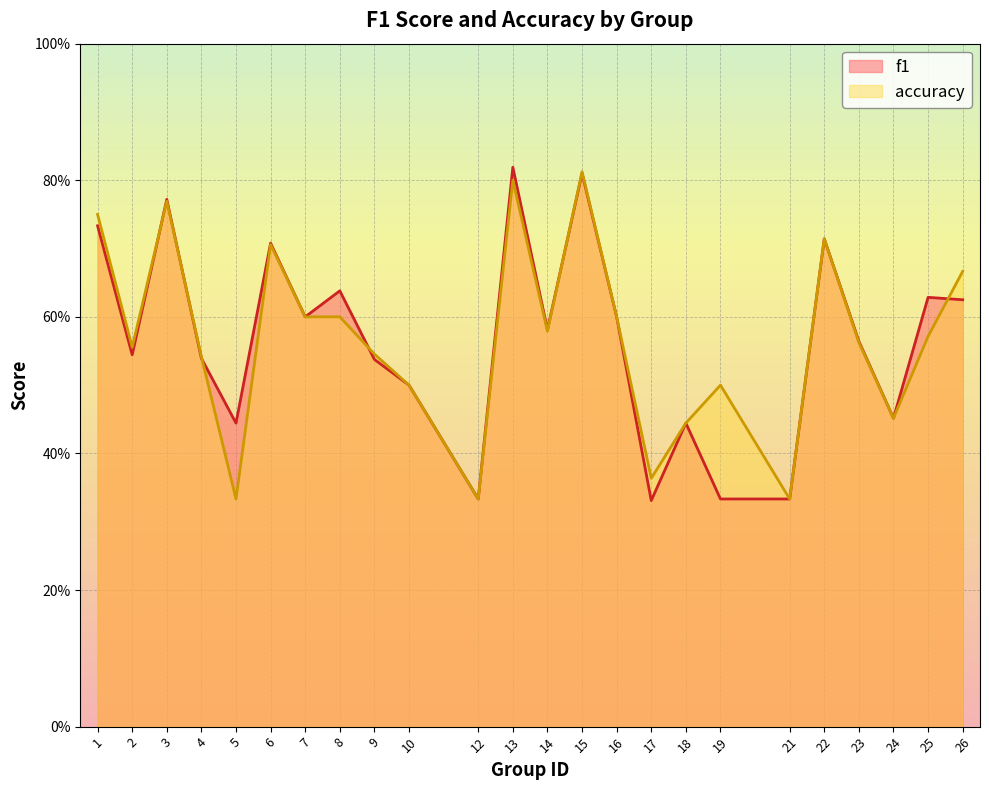

How many accuracy values are between 0 and 1?

24